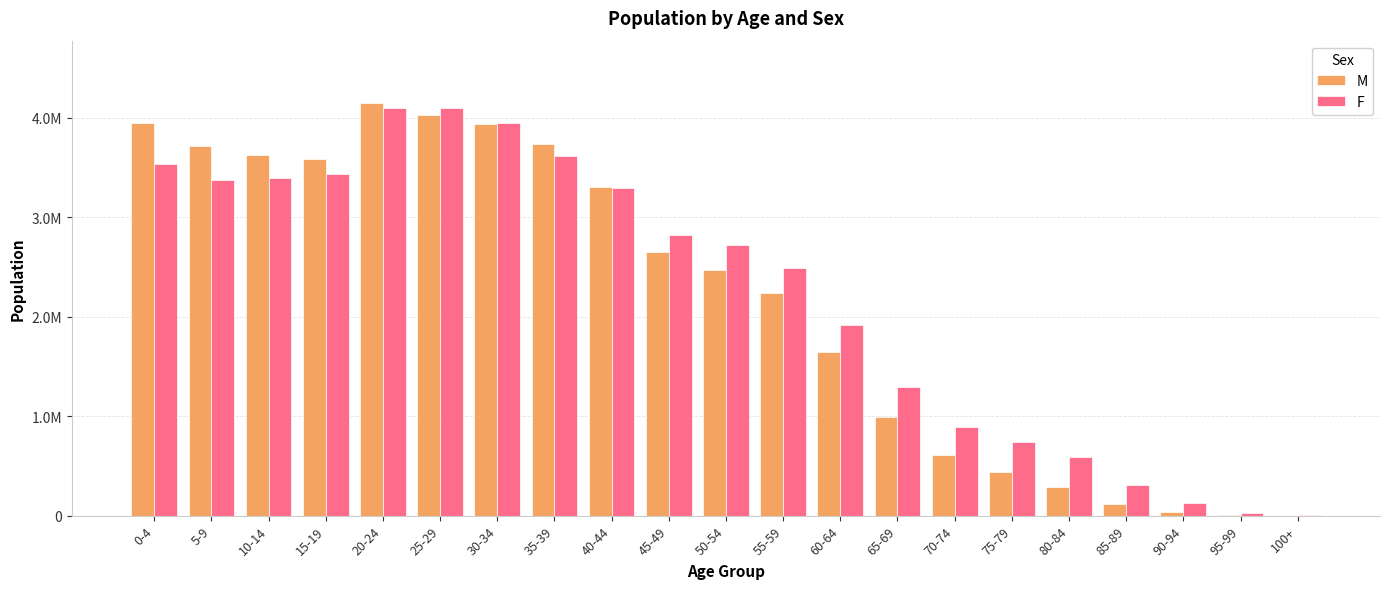

What are all the series names shown in the legend?

M, F